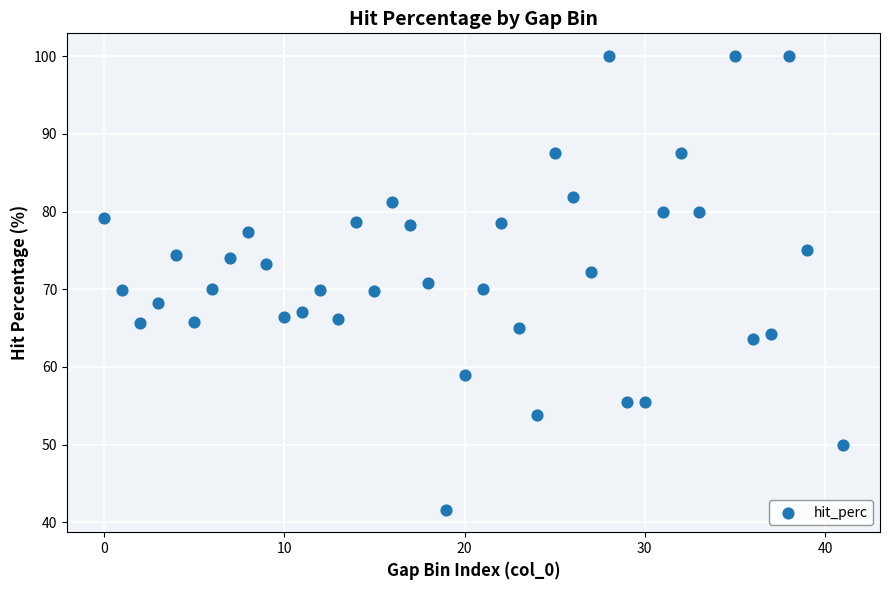

What is the range of X values (max minus min)?

41.0